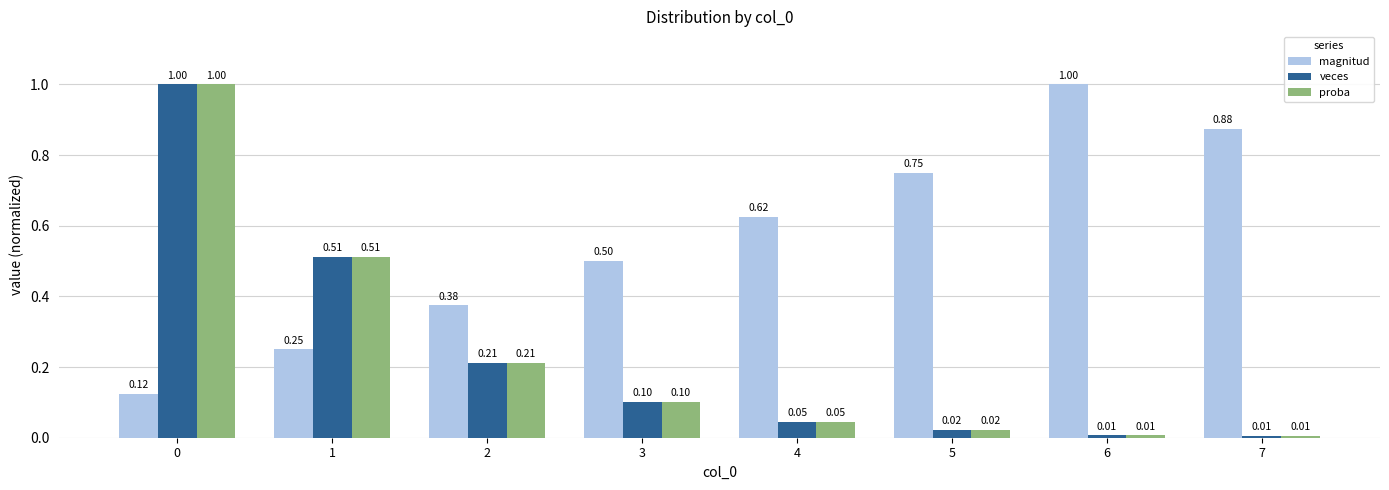

At how many categories does at least one series exceed 0?

8